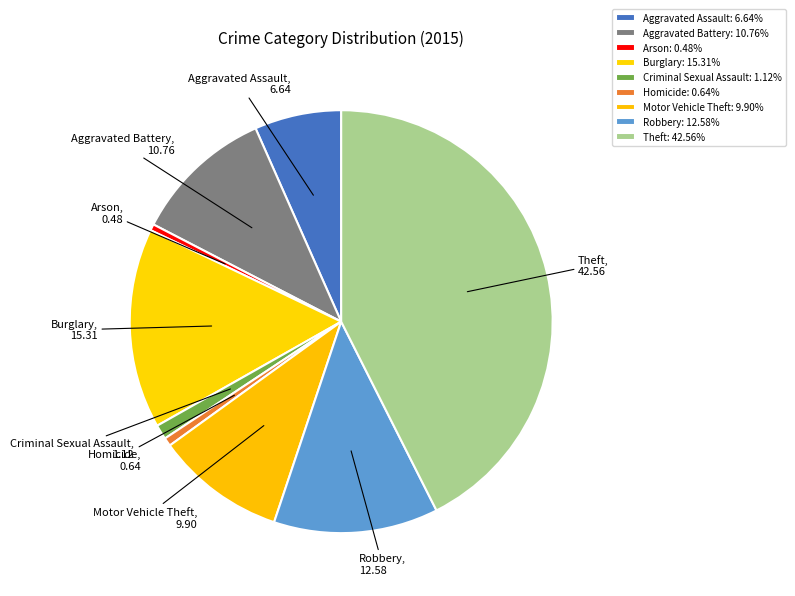

Does any single category account for the majority?

No